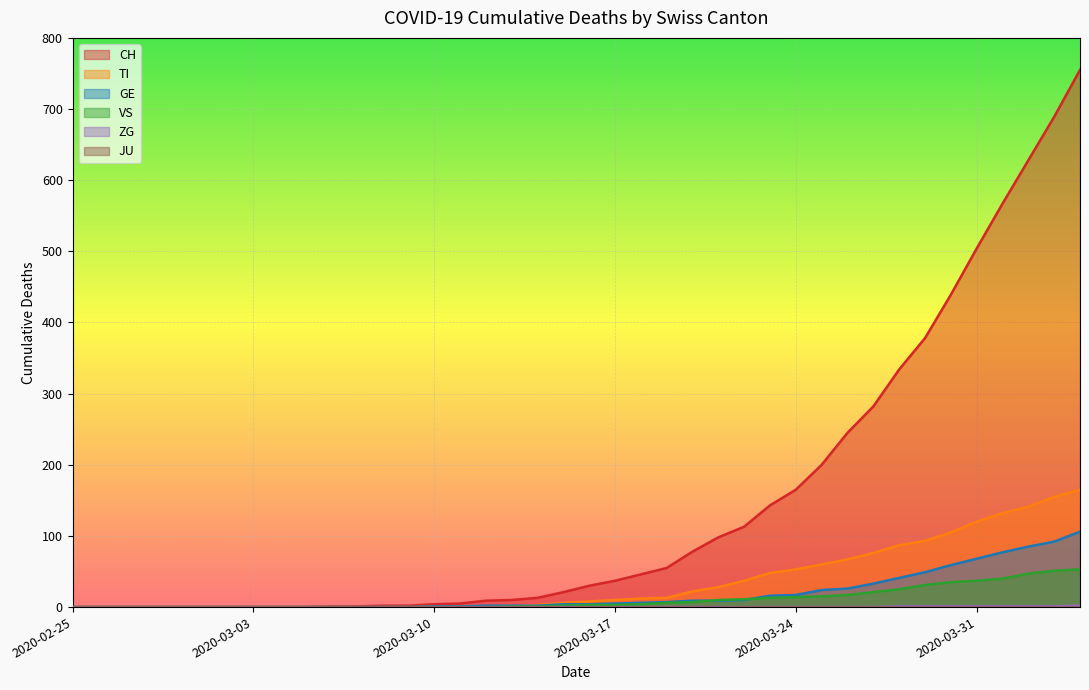

Reading left to right, what are all the values shown in this chart?

CH: 2020-02-25=0	2020-02-26=0	2020-02-27=0	2020-02-28=0	2020-02-29=0	2020-03-01=0	2020-03-02=0	2020-03-03=0	2020-03-04=0	2020-03-05=0	2020-03-06=1	2020-03-07=1	2020-03-08=2	2020-03-09=2	2020-03-10=4	2020-03-11=5	2020-03-12=9	2020-03-13=10	2020-03-14=13	2020-03-15=21	2020-03-16=30	2020-03-17=37	2020-03-18=46	2020-03-19=55	2020-03-20=78	2020-03-21=98	2020-03-22=113	2020-03-23=143	2020-03-24=165	2020-03-25=200	2020-03-26=245	2020-03-27=282	2020-03-28=334	2020-03-29=378	2020-03-30=439	2020-03-31=504	2020-04-01=567	2020-04-02=628	2020-04-03=689	2020-04-04=755
TI: 2020-02-25=0	2020-02-26=0	2020-02-27=0	2020-02-28=0	2020-02-29=0	2020-03-01=0	2020-03-02=0	2020-03-03=0	2020-03-04=0	2020-03-05=0	2020-03-06=0	2020-03-07=0	2020-03-08=0	2020-03-09=0	2020-03-10=1	2020-03-11=1	2020-03-12=1	2020-03-13=1	2020-03-14=3	2020-03-15=6	2020-03-16=8	2020-03-17=10	2020-03-18=12	2020-03-19=13	2020-03-20=22	2020-03-21=28	2020-03-22=37	2020-03-23=48	2020-03-24=53	2020-03-25=60	2020-03-26=67	2020-03-27=76	2020-03-28=87	2020-03-29=93	2020-03-30=105	2020-03-31=120	2020-04-01=132	2020-04-02=141	2020-04-03=155	2020-04-04=165
GE: 2020-02-25=0	2020-02-26=0	2020-02-27=0	2020-02-28=0	2020-02-29=0	2020-03-01=0	2020-03-02=0	2020-03-03=0	2020-03-04=0	2020-03-05=0	2020-03-06=0	2020-03-07=0	2020-03-08=0	2020-03-09=0	2020-03-10=1	2020-03-11=1	2020-03-12=2	2020-03-13=2	2020-03-14=2	2020-03-15=4	2020-03-16=4	2020-03-17=5	2020-03-18=6	2020-03-19=7	2020-03-20=9	2020-03-21=9	2020-03-22=10	2020-03-23=16	2020-03-24=17	2020-03-25=24	2020-03-26=26	2020-03-27=33	2020-03-28=41	2020-03-29=49	2020-03-30=59	2020-03-31=68	2020-04-01=77	2020-04-02=85	2020-04-03=92	2020-04-04=106
VS: 2020-02-25=0	2020-02-26=0	2020-02-27=0	2020-02-28=0	2020-02-29=0	2020-03-01=0	2020-03-02=0	2020-03-03=0	2020-03-04=0	2020-03-05=0	2020-03-06=0	2020-03-07=0	2020-03-08=0	2020-03-09=0	2020-03-10=0	2020-03-11=0	2020-03-12=0	2020-03-13=1	2020-03-14=1	2020-03-15=2	2020-03-16=3	2020-03-17=3	2020-03-18=4	2020-03-19=6	2020-03-20=7	2020-03-21=10	2020-03-22=11	2020-03-23=13	2020-03-24=14	2020-03-25=15	2020-03-26=17	2020-03-27=21	2020-03-28=25	2020-03-29=31	2020-03-30=35	2020-03-31=37	2020-04-01=40	2020-04-02=47	2020-04-03=51	2020-04-04=53
ZG: 2020-02-25=0	2020-02-26=0	2020-02-27=0	2020-02-28=0	2020-02-29=0	2020-03-01=0	2020-03-02=0	2020-03-03=0	2020-03-04=0	2020-03-05=0	2020-03-06=0	2020-03-07=0	2020-03-08=0	2020-03-09=0	2020-03-10=0	2020-03-11=0	2020-03-12=0	2020-03-13=0	2020-03-14=0	2020-03-15=0	2020-03-16=0	2020-03-17=0	2020-03-18=0	2020-03-19=0	2020-03-20=0	2020-03-21=0	2020-03-22=0	2020-03-23=0	2020-03-24=0	2020-03-25=0	2020-03-26=0	2020-03-27=0	2020-03-28=1	2020-03-29=1	2020-03-30=1	2020-03-31=1	2020-04-01=1	2020-04-02=1	2020-04-03=1	2020-04-04=2